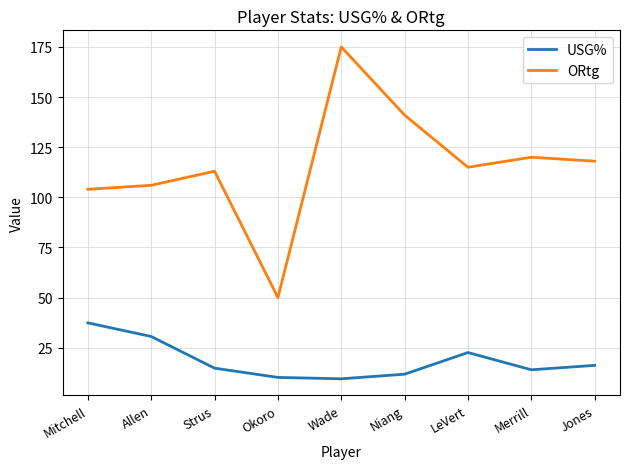

True or false: ORtg and USG% intersect in this chart.

False